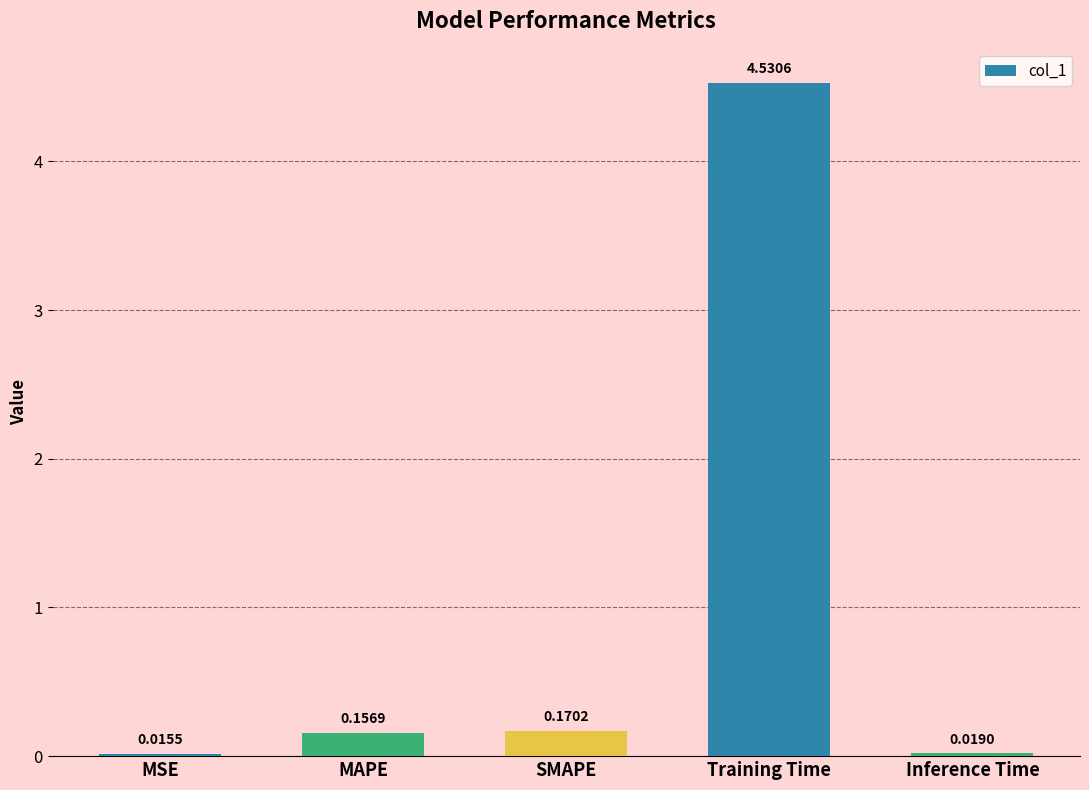

At which category does the chart reach its peak across all series?

Training Time